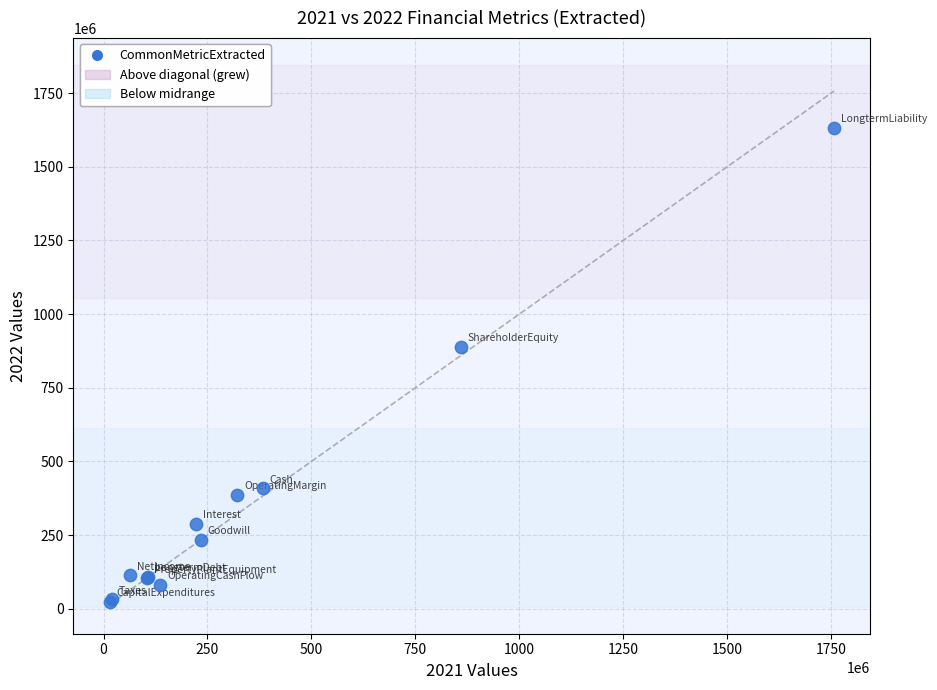

What Y value in the scatter plot is closest to 827970500?

888971000